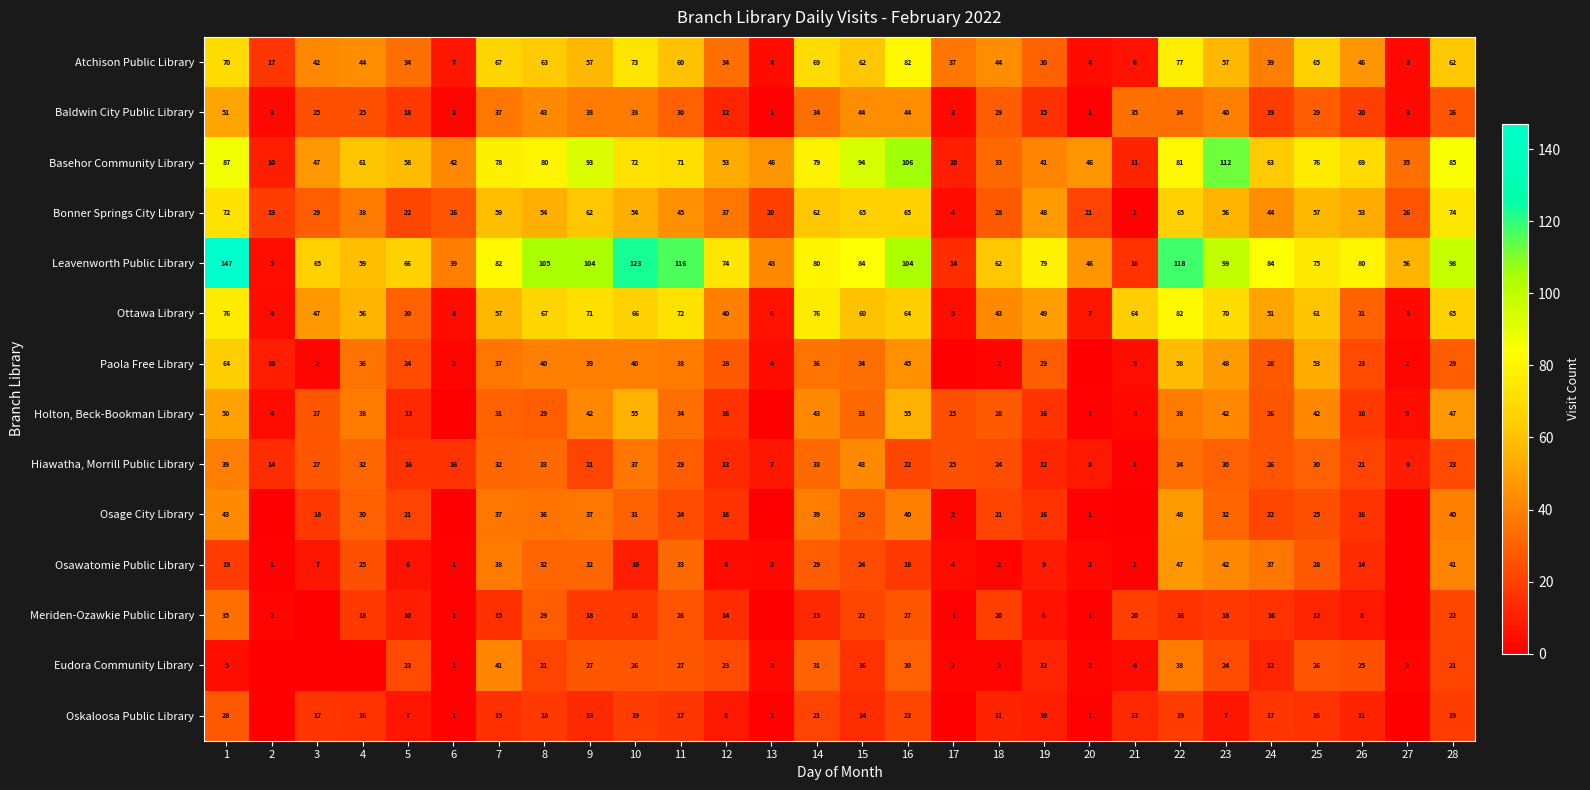

What is the highest value of the Meriden-Ozawkie Public Library series?

35